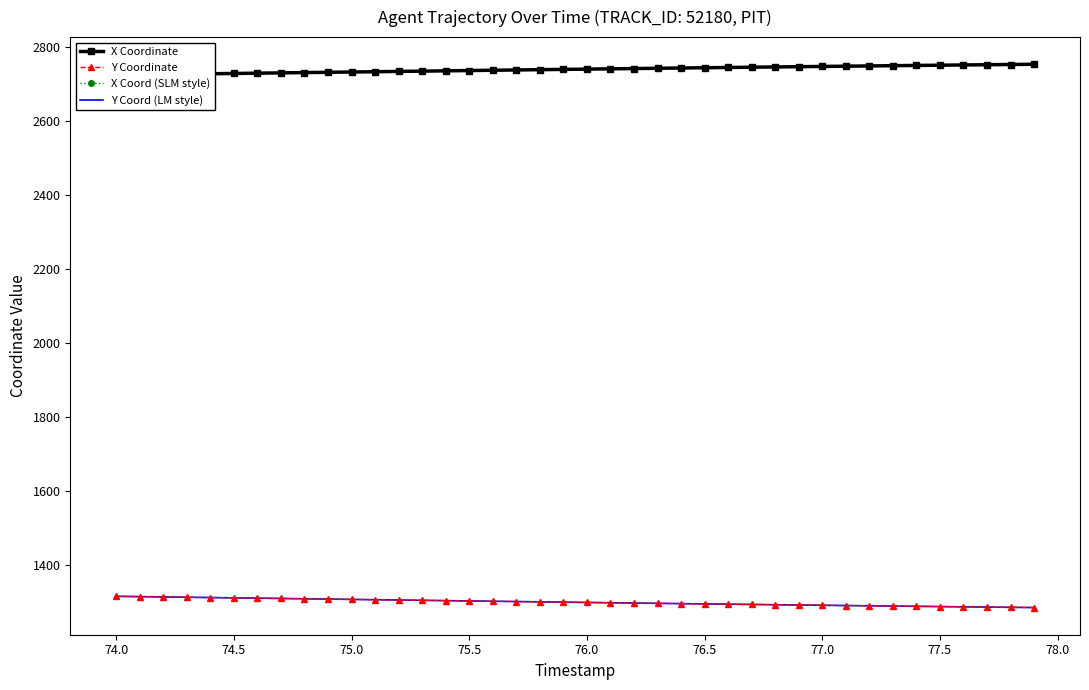

Reading left to right, extract all data points from this chart.

X Coordinate: 2723.8	2724.6	2725.4	2726.2	2727.0	2727.8	2728.6	2729.4	2730.2	2731.0	2731.8	2732.5	2733.3	2734.1	2734.9	2735.7	2736.5	2737.3	2738.0	2738.8	2739.6	2740.3	2741.1	2741.8	2742.6	2743.3	2744.0	2744.7	2745.4	2746.1	2746.8	2747.5	2748.1	2748.8	2749.5	2750.1	2750.8	2751.4	2752.0	2752.6
Y Coordinate: 1315.4	1314.5	1313.7	1312.9	1312.0	1311.2	1310.4	1309.5	1308.7	1307.9	1307.0	1306.2	1305.4	1304.5	1303.7	1302.9	1302.0	1301.2	1300.4	1299.6	1298.8	1298.0	1297.2	1296.4	1295.6	1294.9	1294.1	1293.3	1292.6	1291.9	1291.2	1290.4	1289.7	1289.0	1288.3	1287.7	1287.0	1286.3	1285.6	1285.0
X Coord (SLM style): 2723.8	2724.6	2725.4	2726.2	2727.0	2727.8	2728.6	2729.4	2730.2	2731.0	2731.8	2732.5	2733.3	2734.1	2734.9	2735.7	2736.5	2737.3	2738.0	2738.8	2739.6	2740.3	2741.1	2741.8	2742.6	2743.3	2744.0	2744.7	2745.4	2746.1	2746.8	2747.5	2748.1	2748.8	2749.5	2750.1	2750.8	2751.4	2752.0	2752.6
Y Coord (LM style): 1315.4	1314.5	1313.7	1312.9	1312.0	1311.2	1310.4	1309.5	1308.7	1307.9	1307.0	1306.2	1305.4	1304.5	1303.7	1302.9	1302.0	1301.2	1300.4	1299.6	1298.8	1298.0	1297.2	1296.4	1295.6	1294.9	1294.1	1293.3	1292.6	1291.9	1291.2	1290.4	1289.7	1289.0	1288.3	1287.7	1287.0	1286.3	1285.6	1285.0